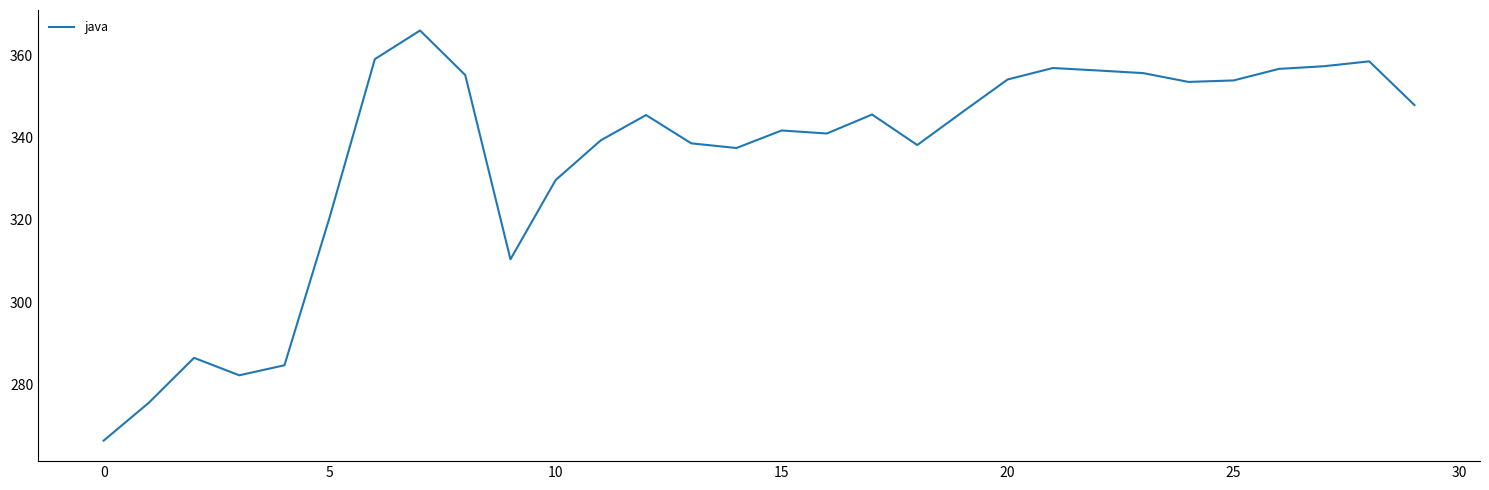

What is the maximum value shown in the chart?

366.1